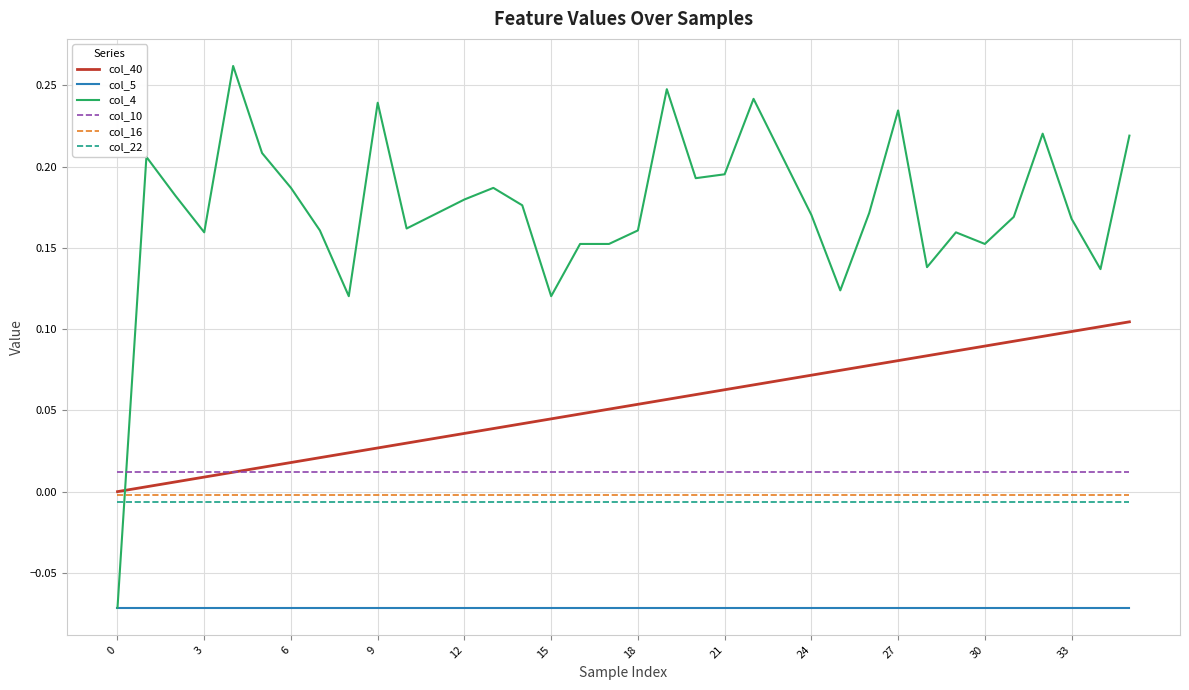

True or false: col_10 and col_5 intersect in this chart.

False